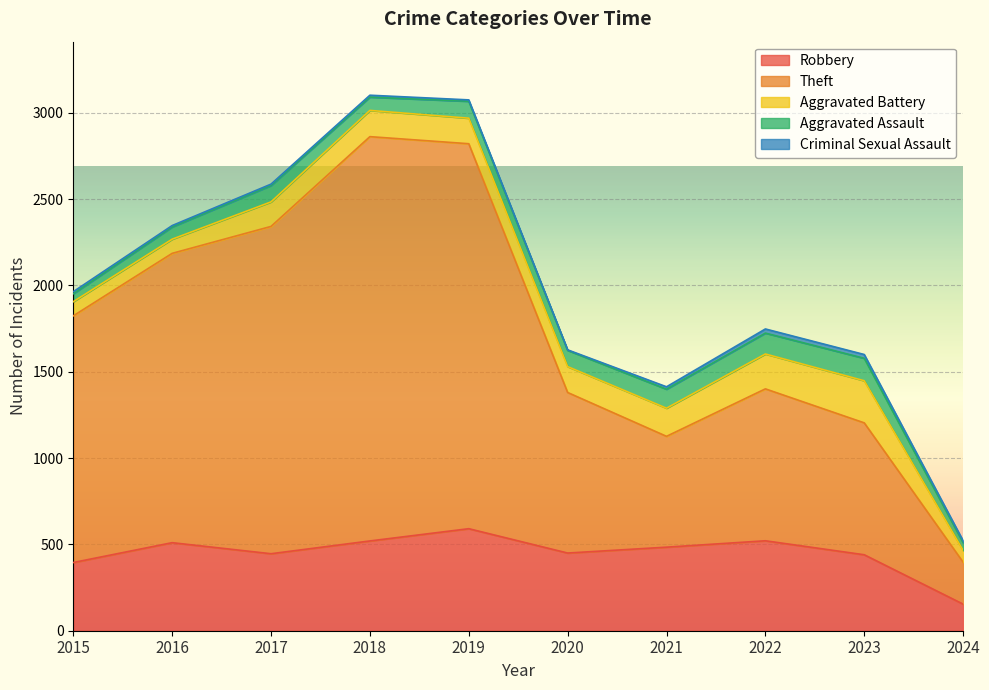

What is the maximum value for Aggravated Battery?

244